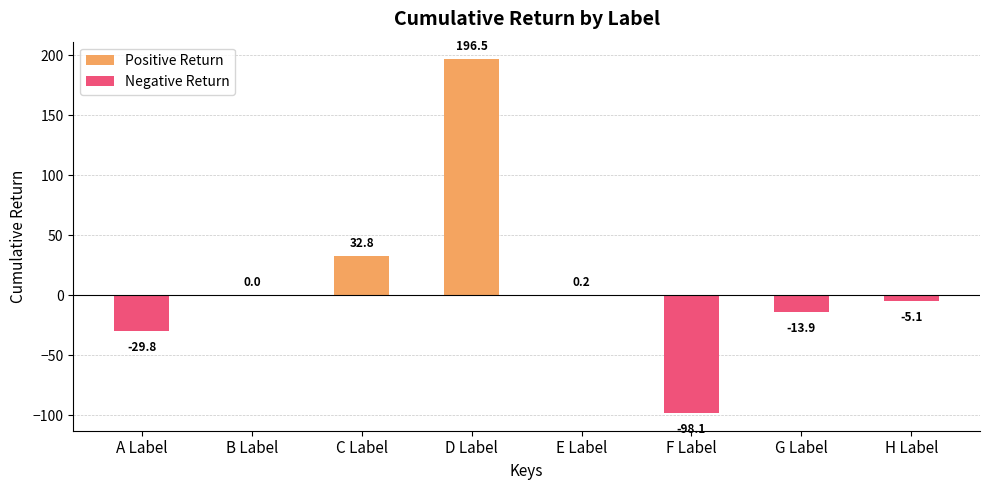

What is the label of the 2nd bar from the right?

G Label